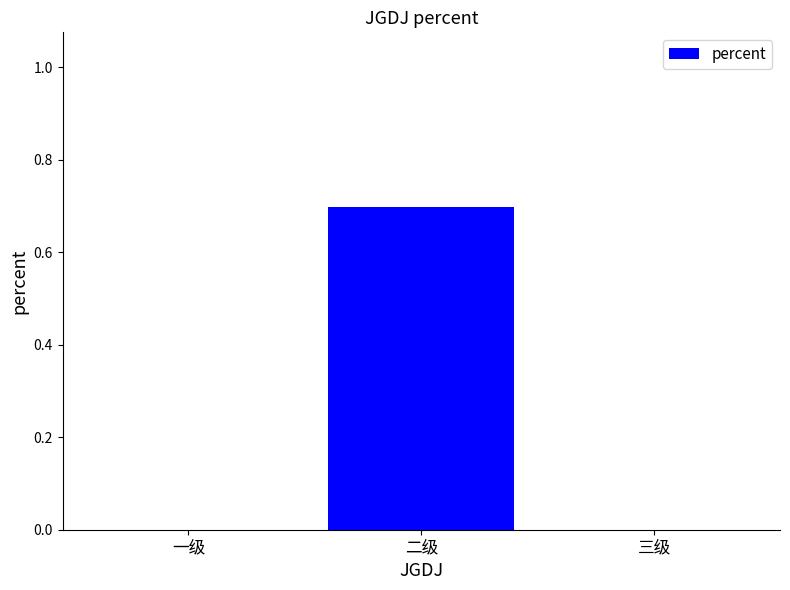

Is it true that the value at 二级 is 0.7?

True